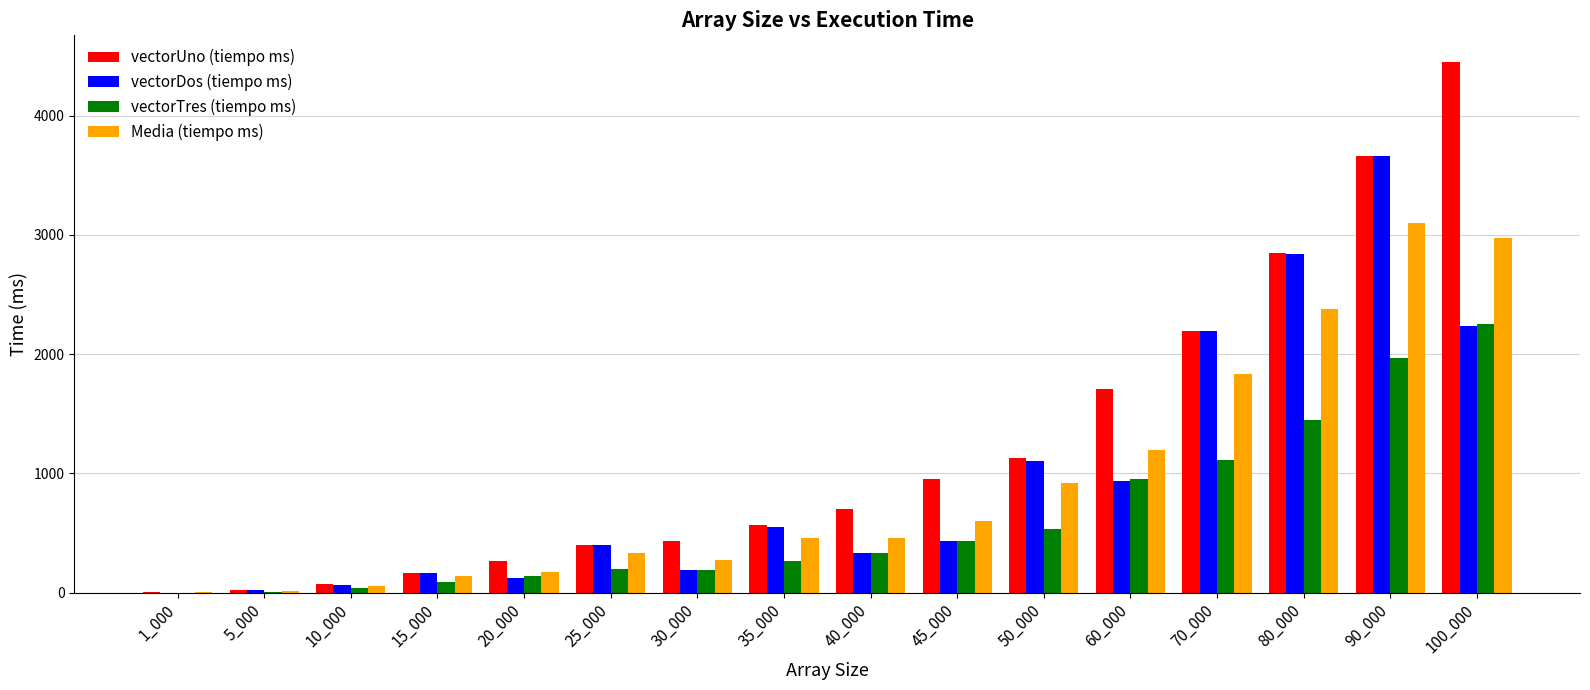

What is the sum of all vectorDos (tiempo ms) values?

15239.0